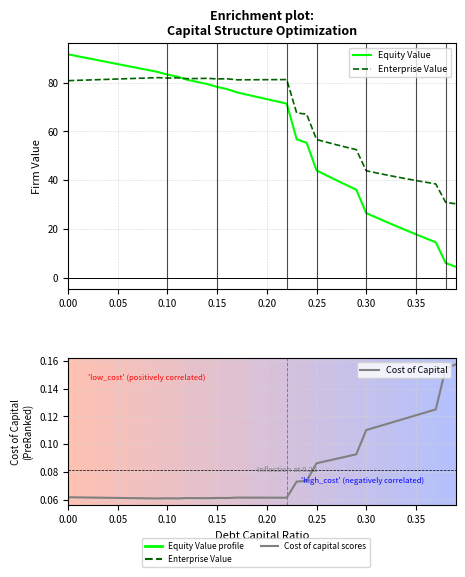

True or false: Cost of Capital and Enterprise Value cross at least once.

False